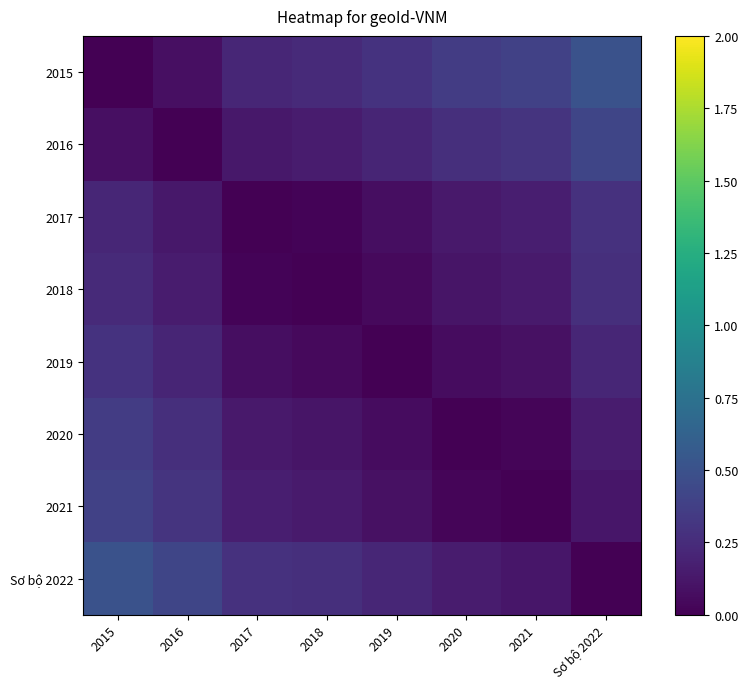

Which series changed the most between 2016 and 2019?

2021